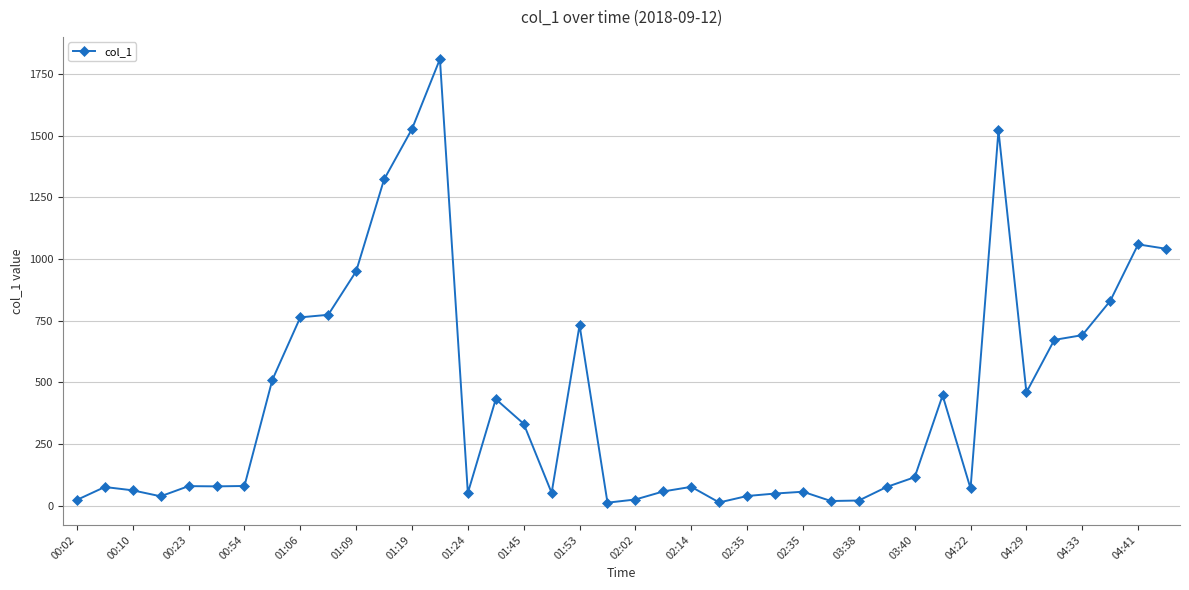

What is the smallest value displayed?

11.9